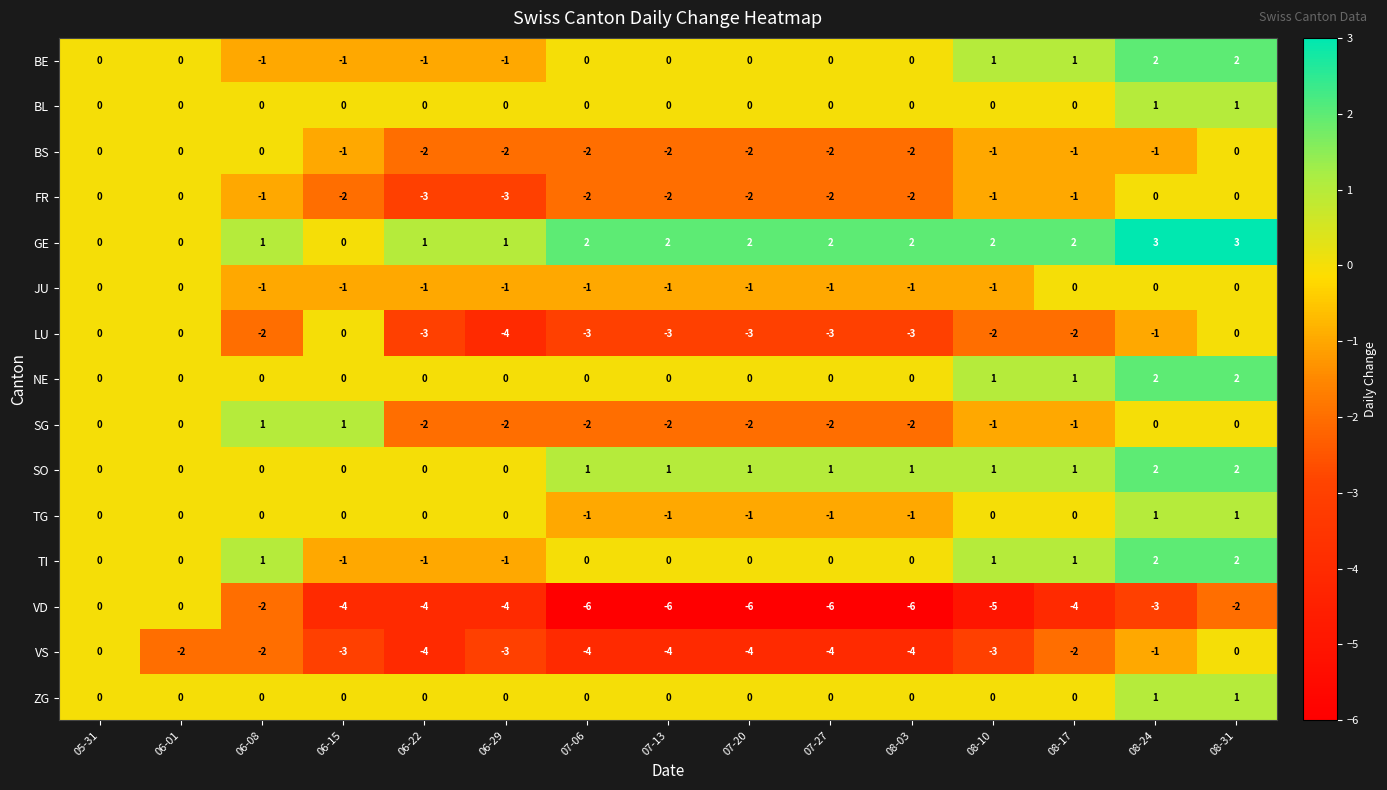

How many data points does each series have?

15